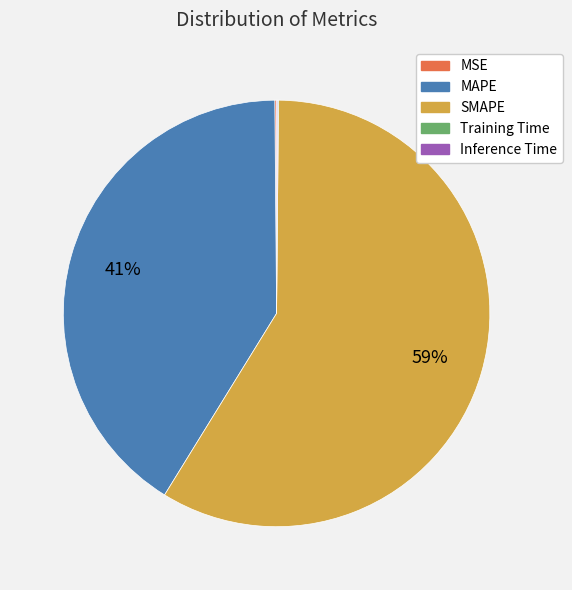

To the nearest percent, what is the difference between the largest and smallest slice percentages?

59%